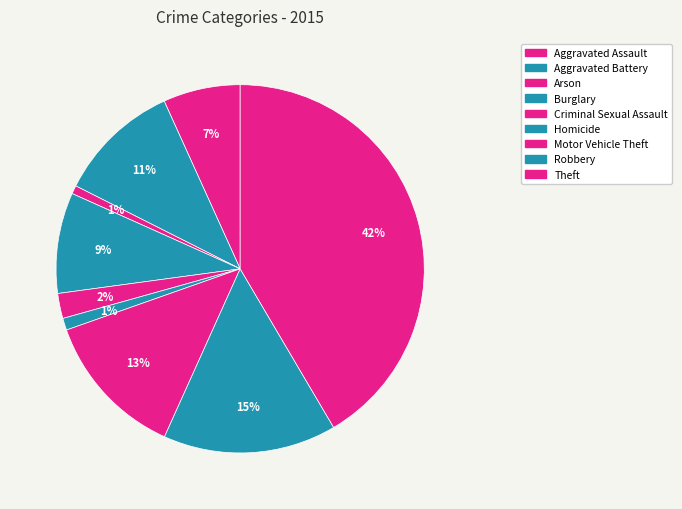

Count the number of slices in the pie.

9